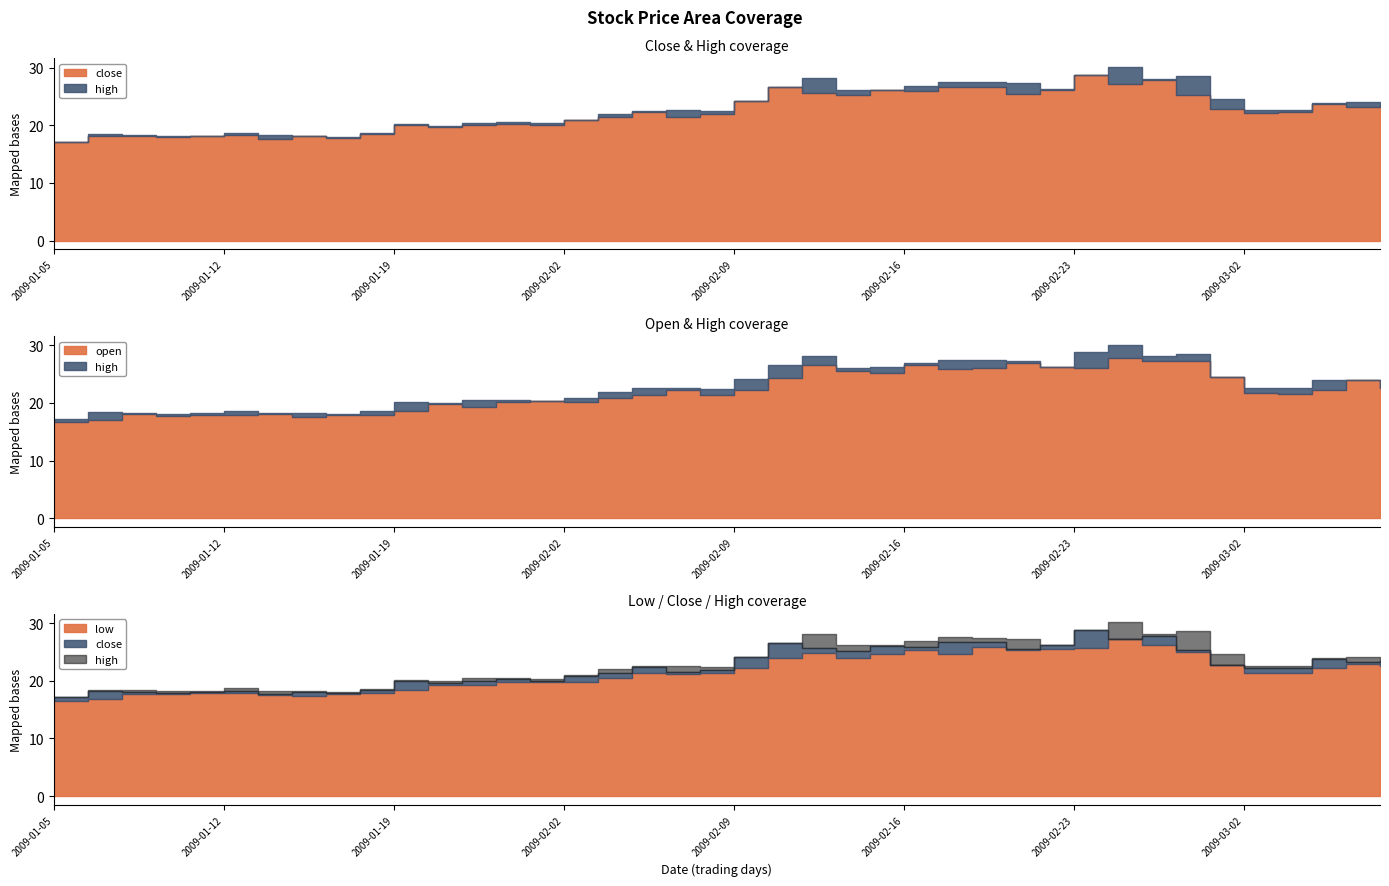

True or false: close and high cross at least once.

False